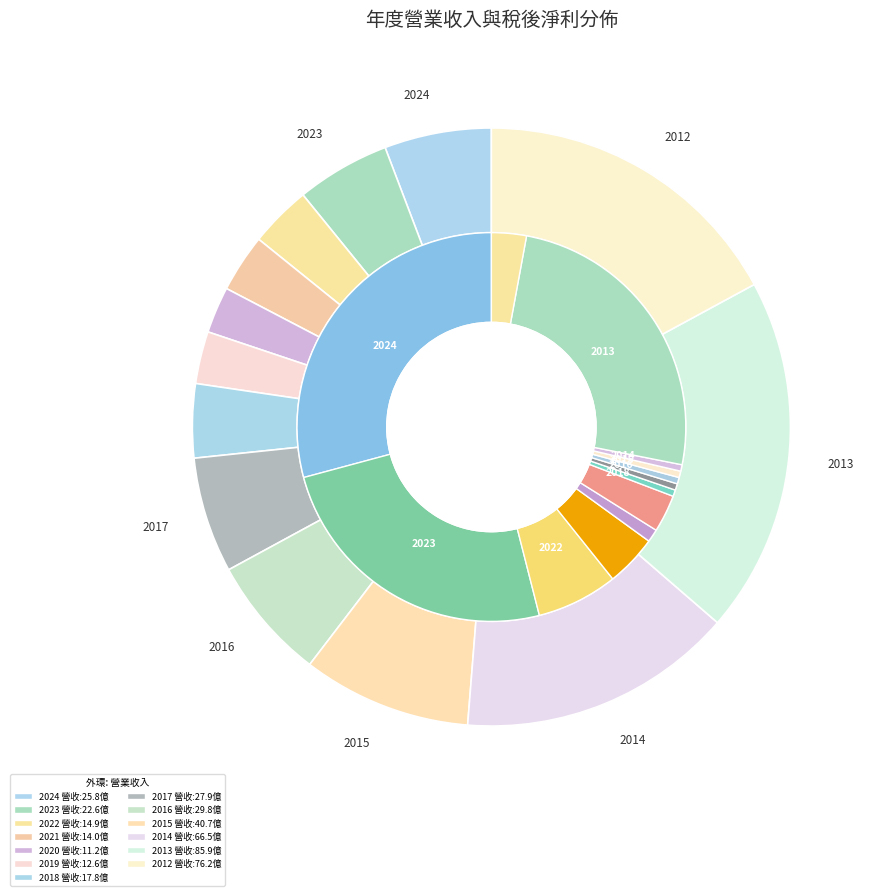

What portion of the pie excludes 2019?

97.2%